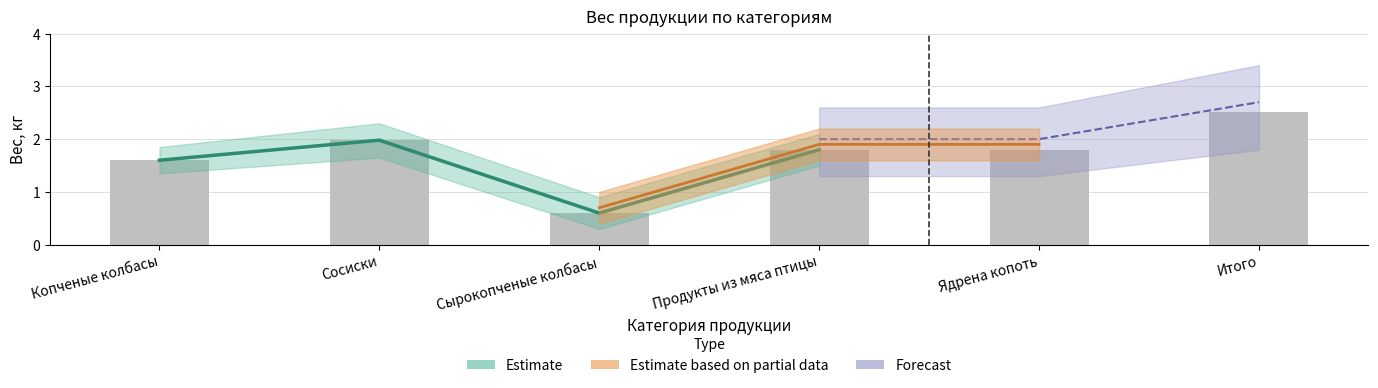

List the labels in order of Вес брутто короба, кг value, largest first.

Итого, Сосиски, Продукты из мяса птицы, Ядрена копоть, Копченые колбасы, Сырокопченые колбасы